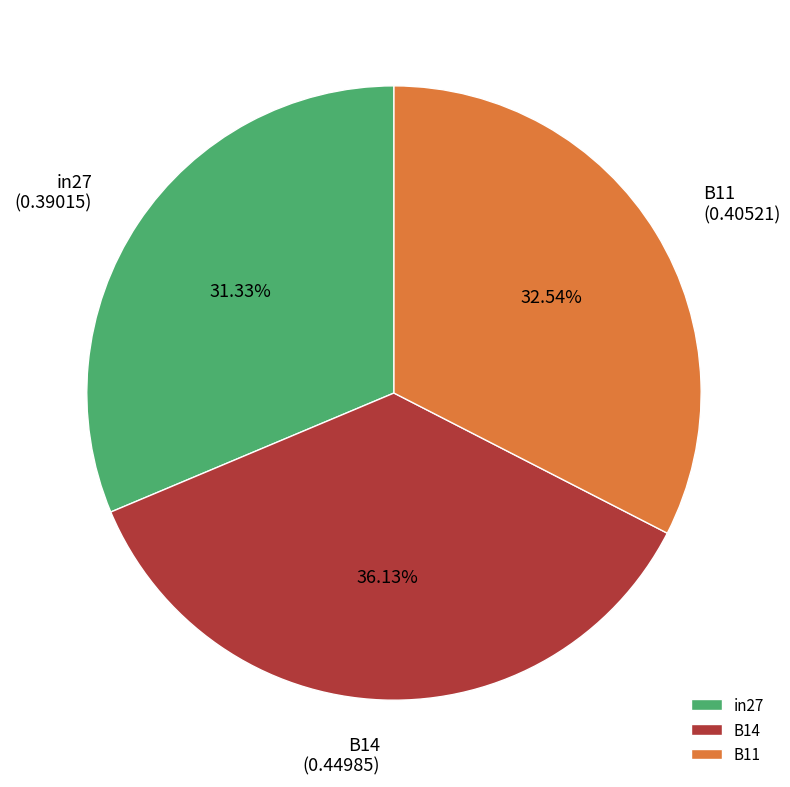

Which has a higher value, in27 or B14?

B14